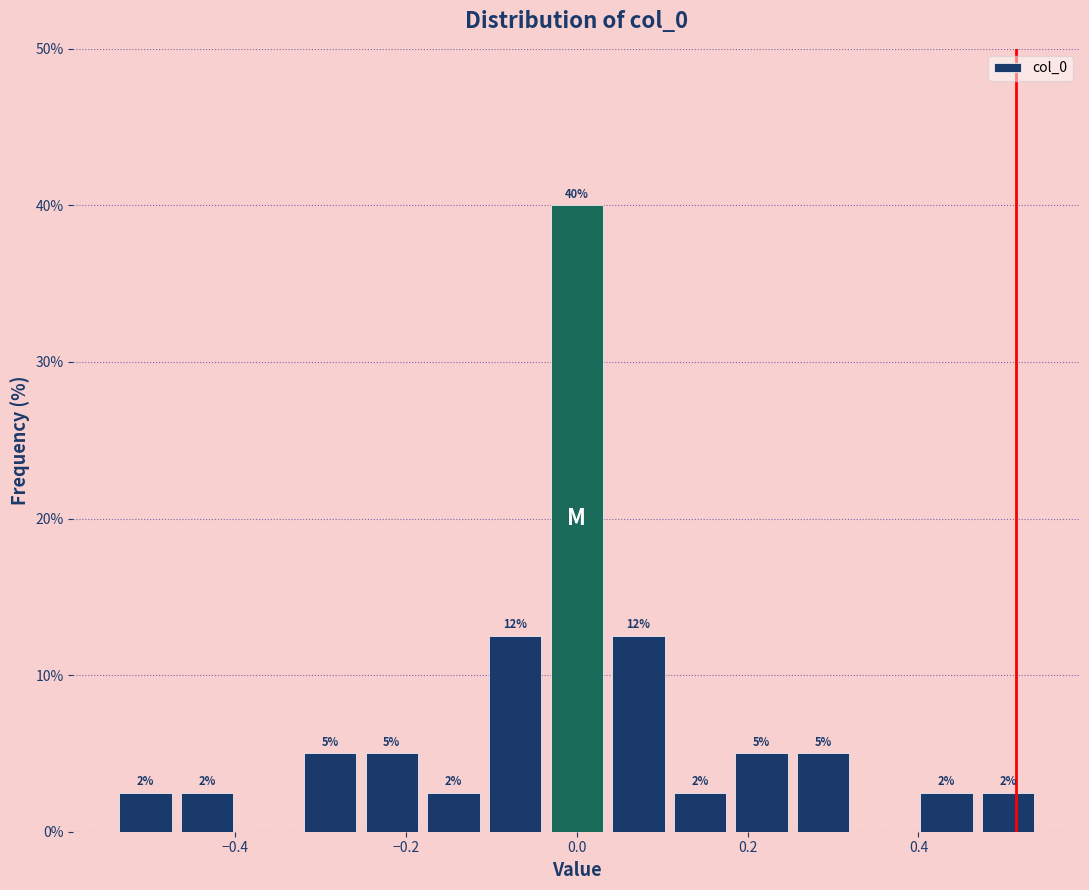

Around what value on the x-axis is the tallest bar? Give the approximate position of its centre, as read against the axis.

0.00